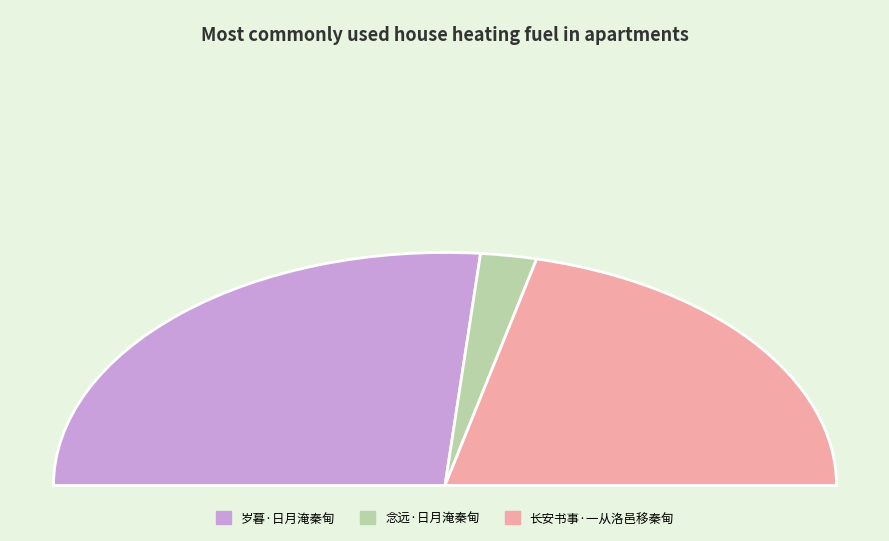

Approximately how many times larger is the value at 长安书事·一从洛邑移秦甸 compared to 岁暮·日月淹秦甸?

0.8